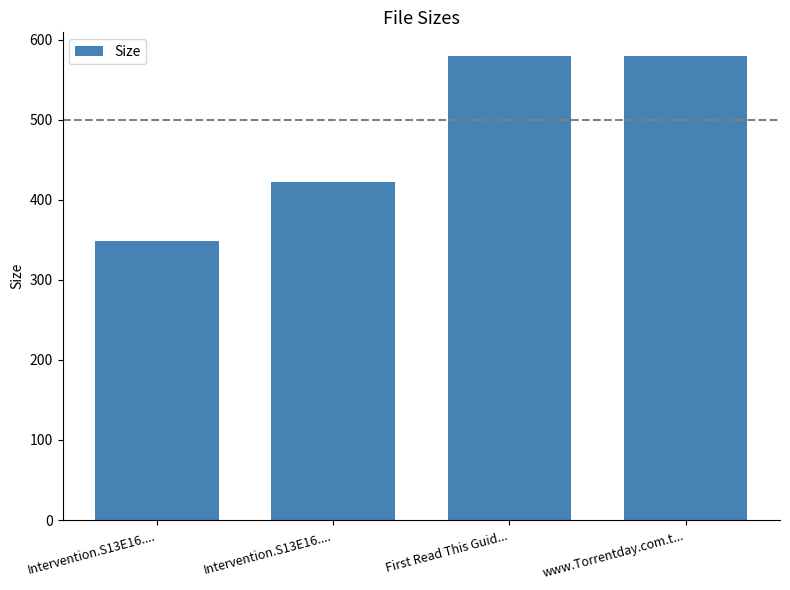

Does the chart contain any negative values?

No